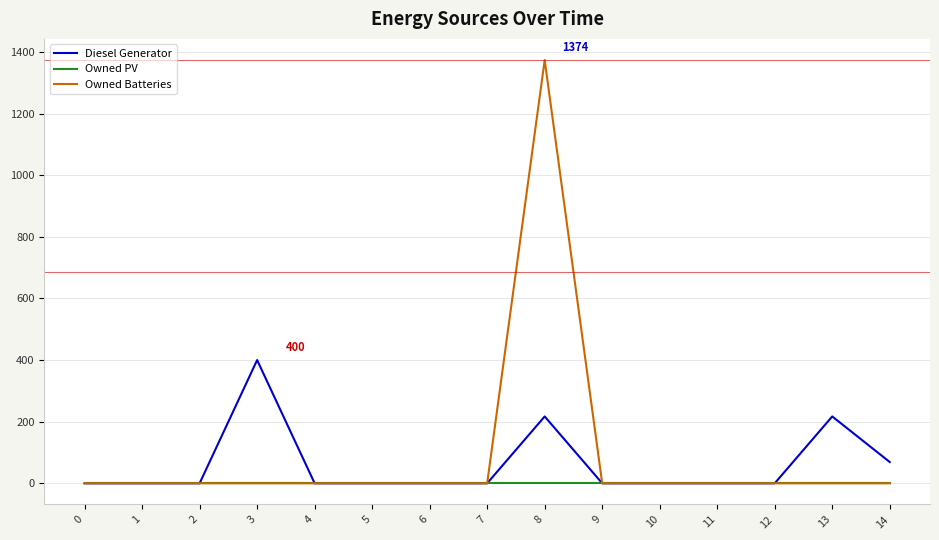

Which series has the largest range (max minus min)?

Owned Batteries